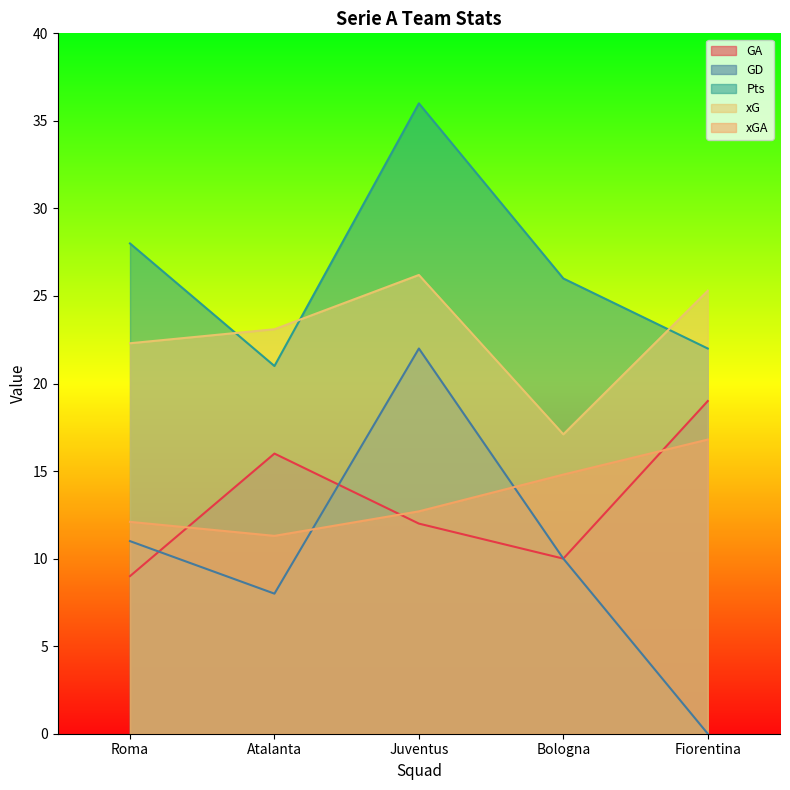

Which series has the widest spread of values?

GD